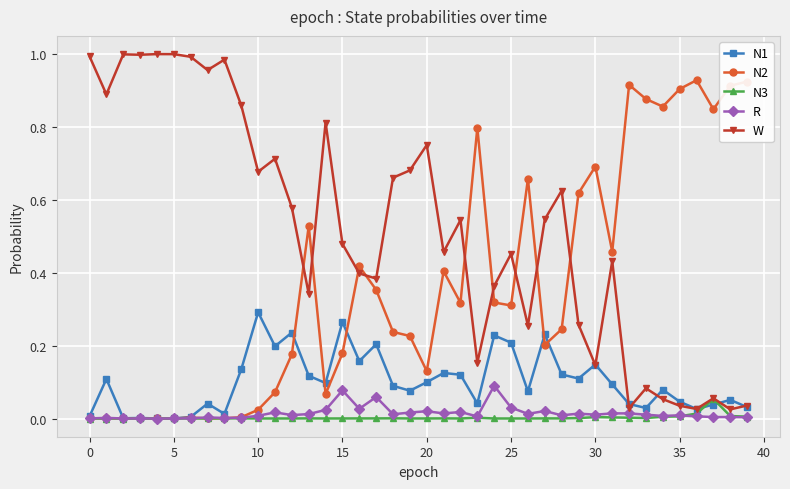

True or false: W has more than 1 points higher than both neighbors.

True